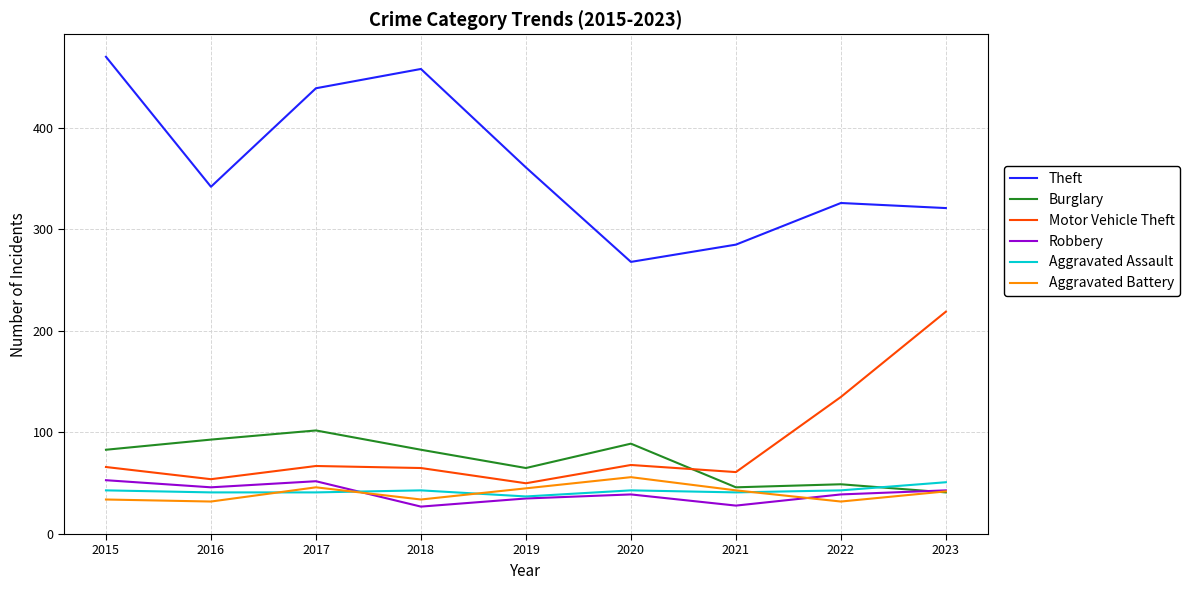

True or false: Theft and Burglary cross at least once.

False